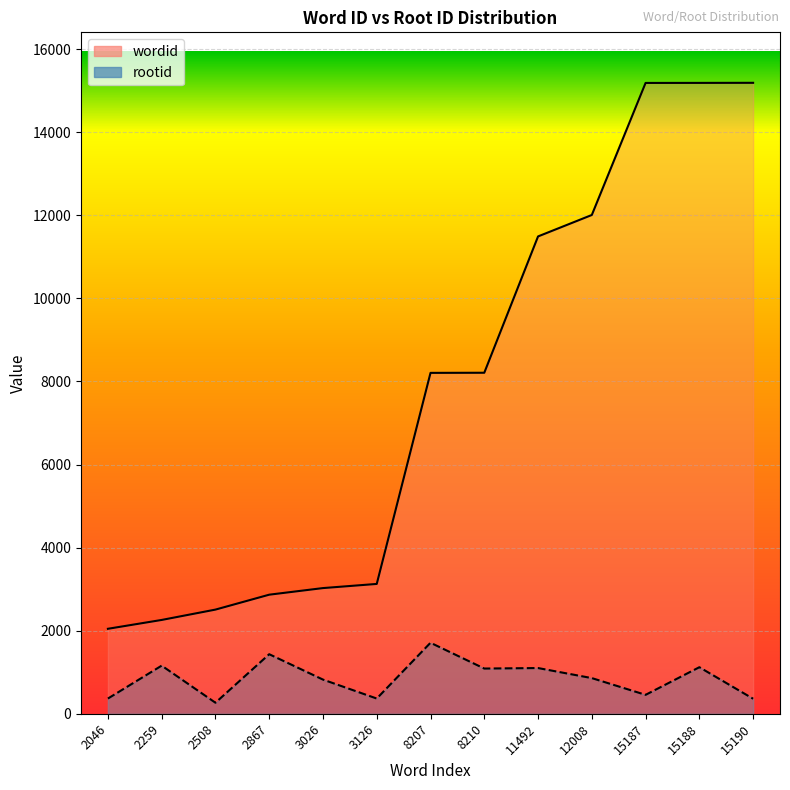

How many distinct data groups are displayed?

2